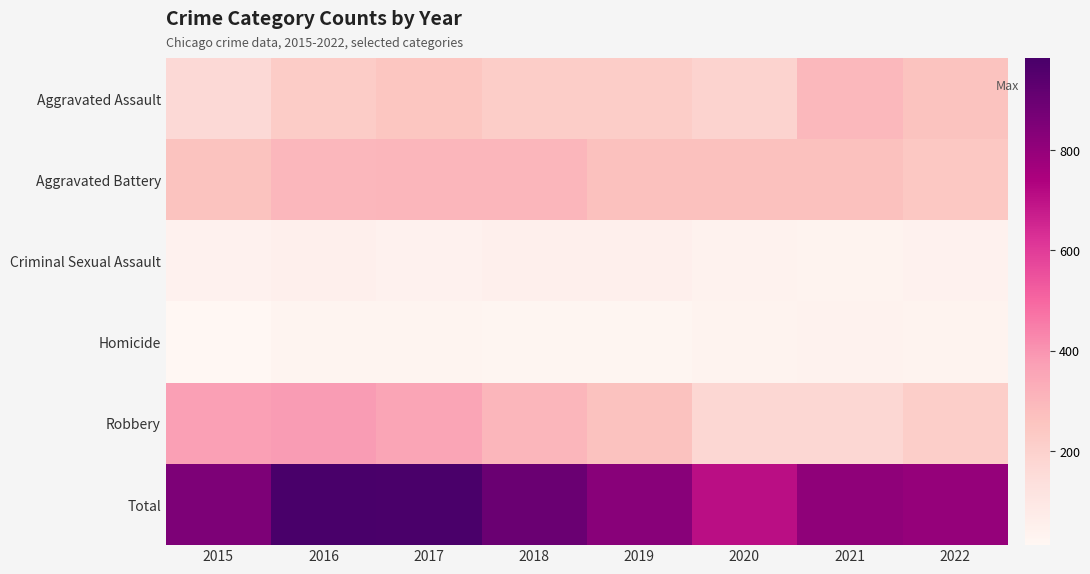

Which series has the largest total across all categories?

Total